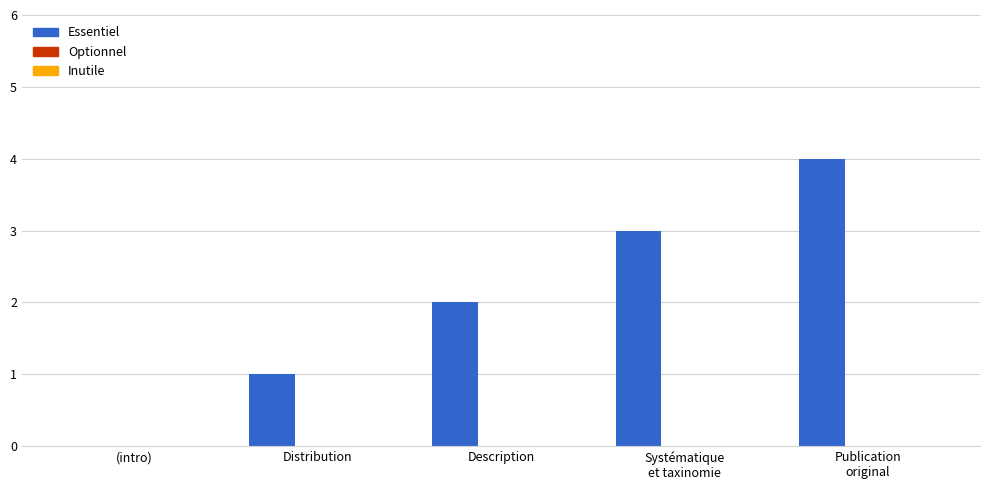

What is the greatest value displayed?

4